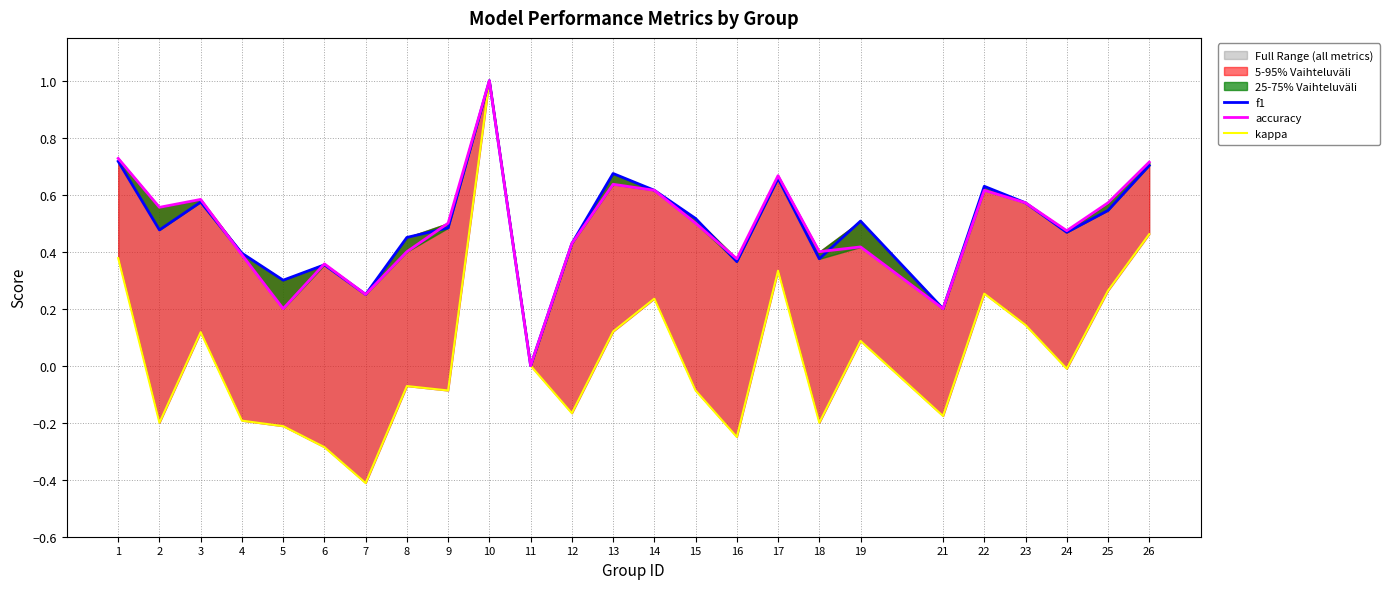

At which label is kappa closest to 0?

11